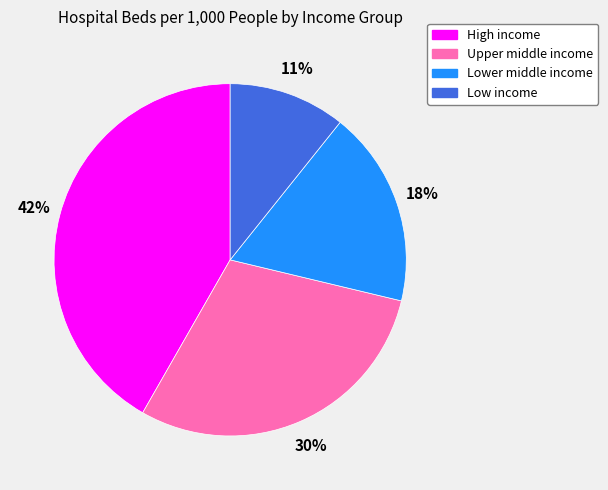

Do Upper middle income and Low income together represent more than half of the pie?

No